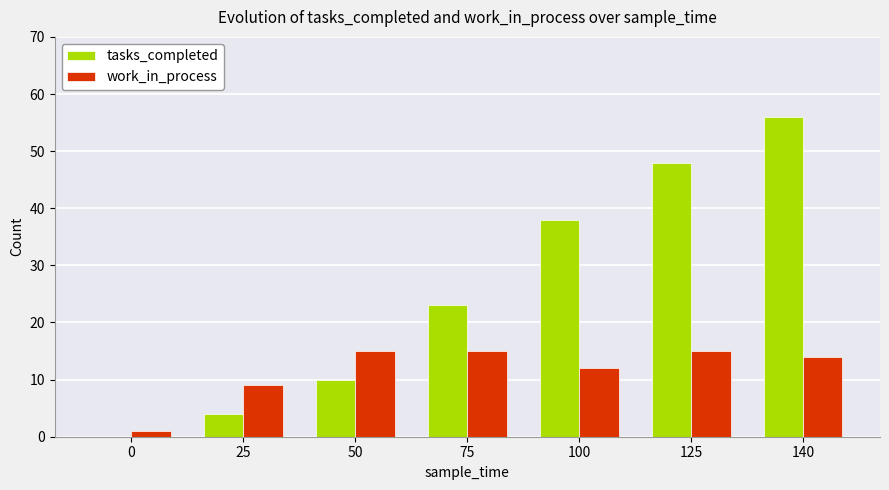

Reading left to right, extract all data points from this chart.

tasks_completed: 0	4	10	23	38	48	56
work_in_process: 1	9	15	15	12	15	14